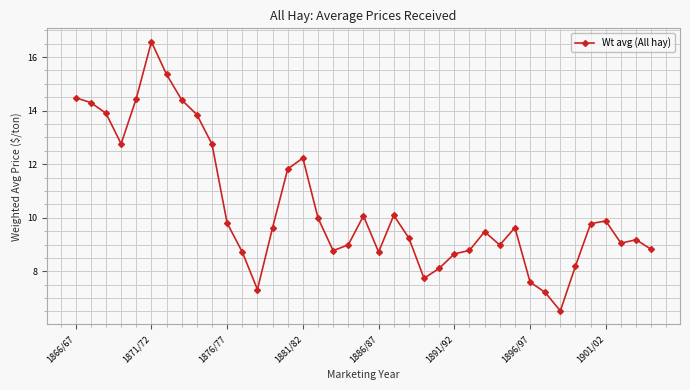

What is the average value?

10.4